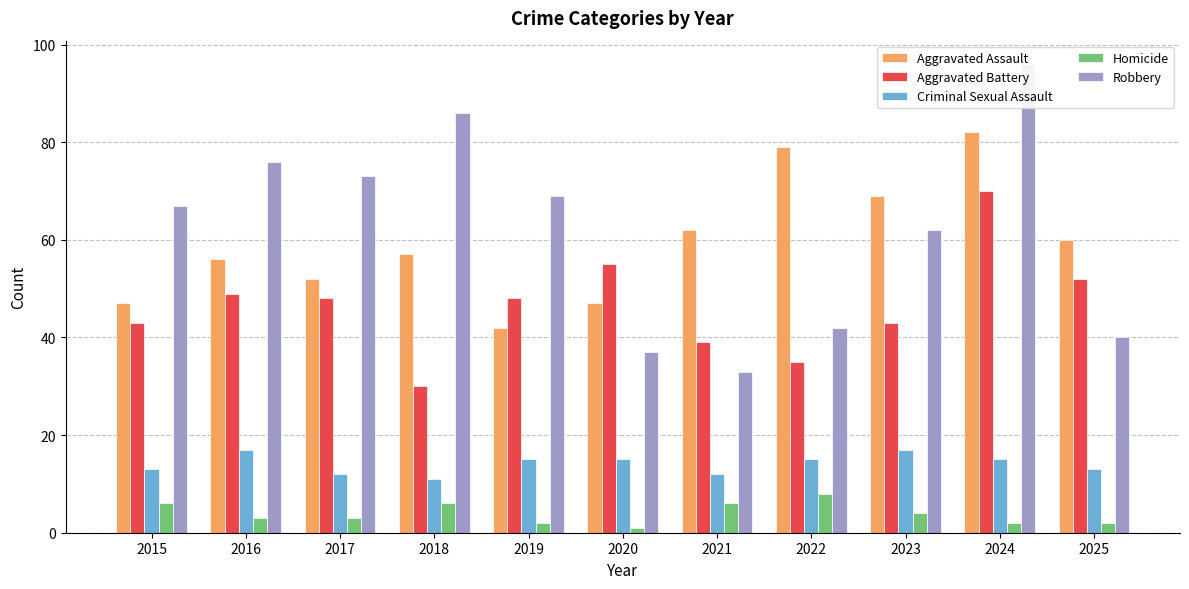

Reading left to right, transcribe all the data shown in this chart.

Aggravated Assault: 2015=47	2016=56	2017=52	2018=57	2019=42	2020=47	2021=62	2022=79	2023=69	2024=82	2025=60
Aggravated Battery: 2015=43	2016=49	2017=48	2018=30	2019=48	2020=55	2021=39	2022=35	2023=43	2024=70	2025=52
Criminal Sexual Assault: 2015=13	2016=17	2017=12	2018=11	2019=15	2020=15	2021=12	2022=15	2023=17	2024=15	2025=13
Homicide: 2015=6	2016=3	2017=3	2018=6	2019=2	2020=1	2021=6	2022=8	2023=4	2024=2	2025=2
Robbery: 2015=67	2016=76	2017=73	2018=86	2019=69	2020=37	2021=33	2022=42	2023=62	2024=96	2025=40